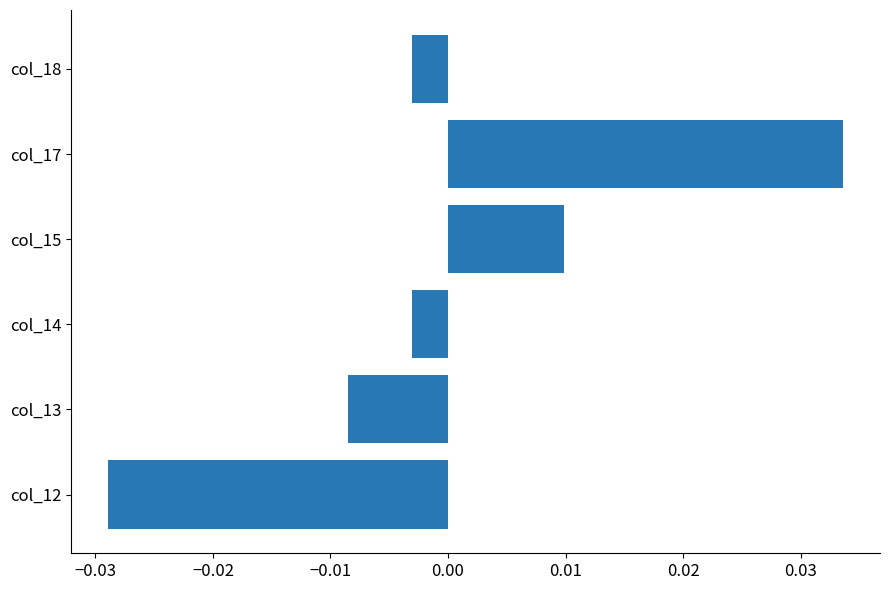

Which has a higher value, col_12 or col_13?

col_13